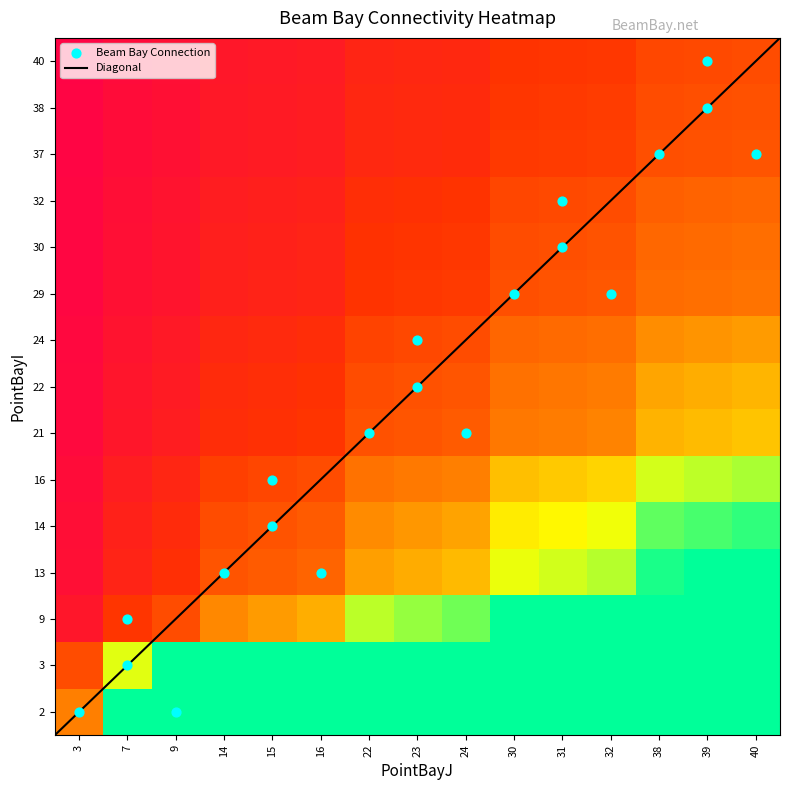

True or false: the data shows 18.1 at 40.

False